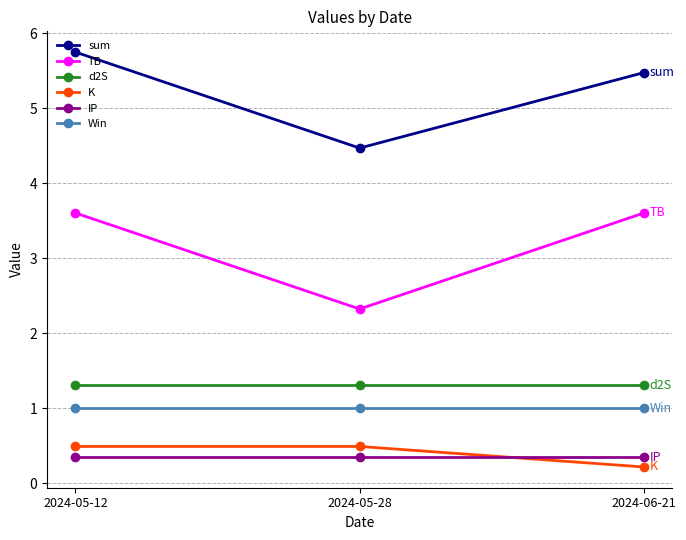

Reading left to right, list all the values displayed in this chart.

sum: 5.7	4.5	5.5
TB: 3.6	2.3	3.6
d2S: 1.3	1.3	1.3
K: 0.5	0.5	0.2
IP: 0.3	0.3	0.3
Win: 1.0	1.0	1.0